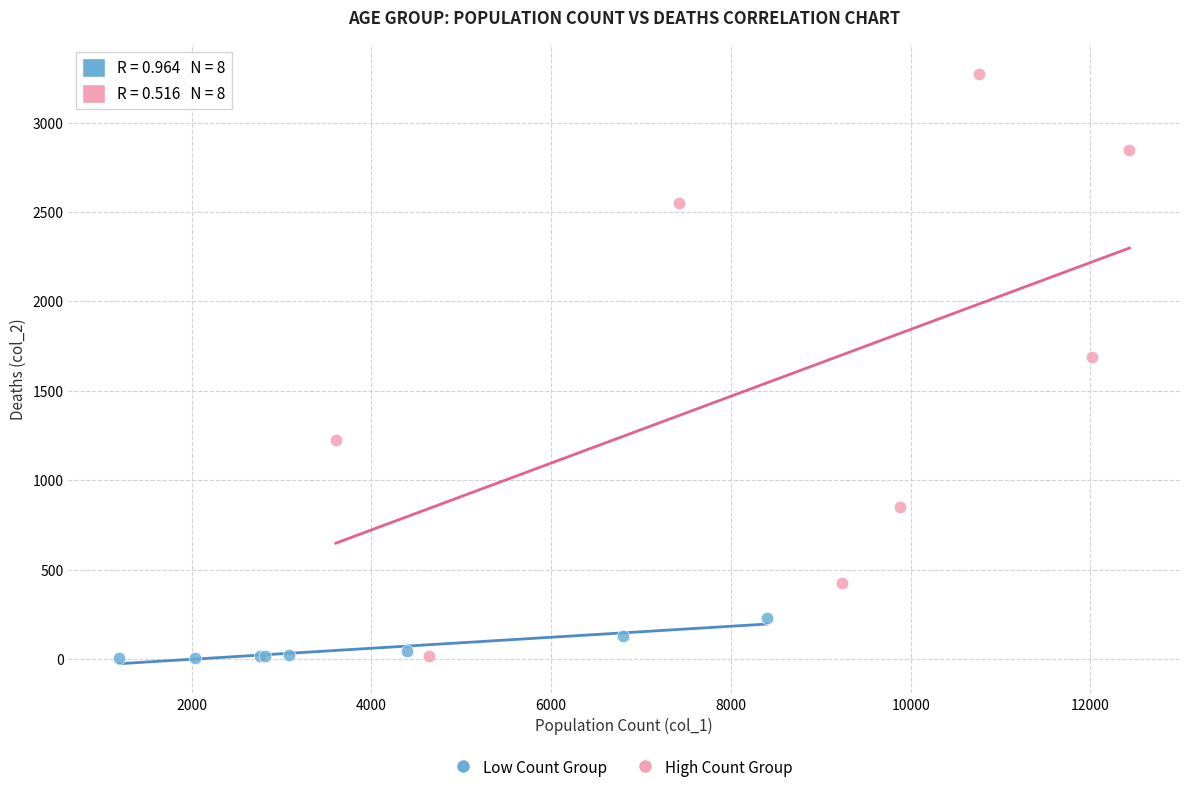

Which series reaches the maximum Y coordinate?

High Count Group